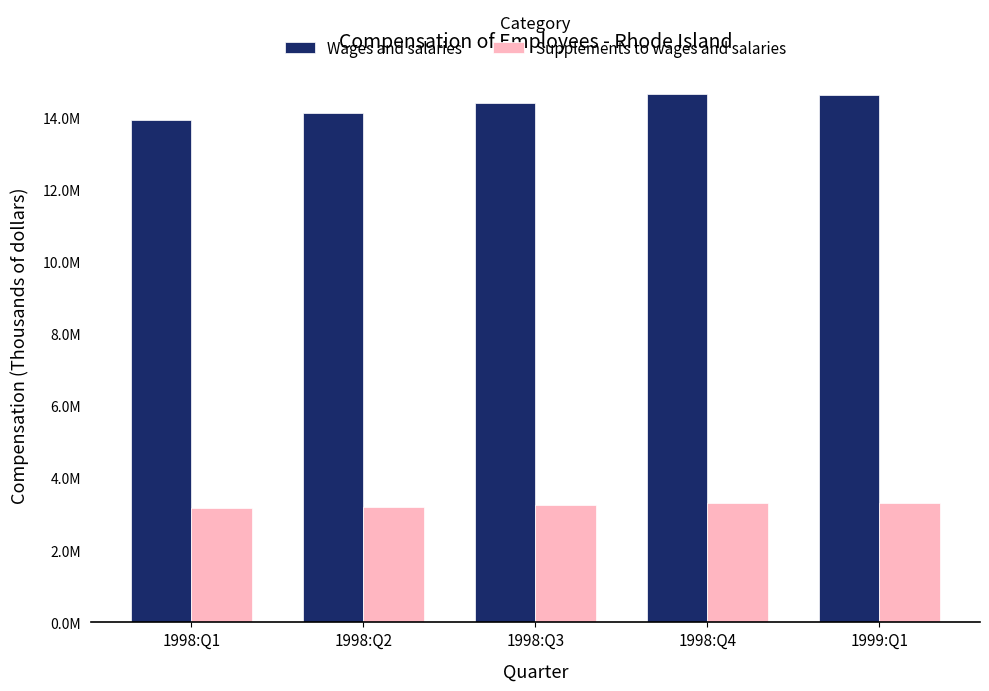

What are all the series names shown in the legend?

Wages and salaries, Supplements to wages and salaries